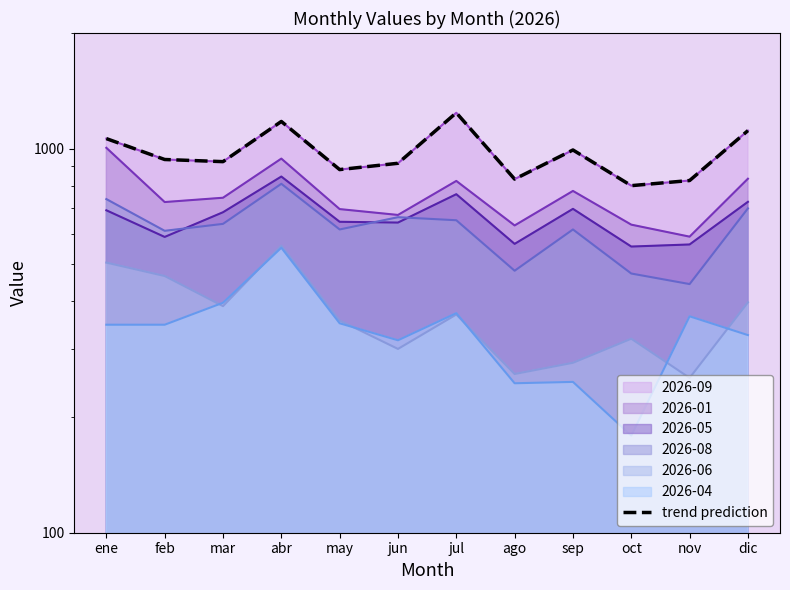

Where is the first local minimum?

mar